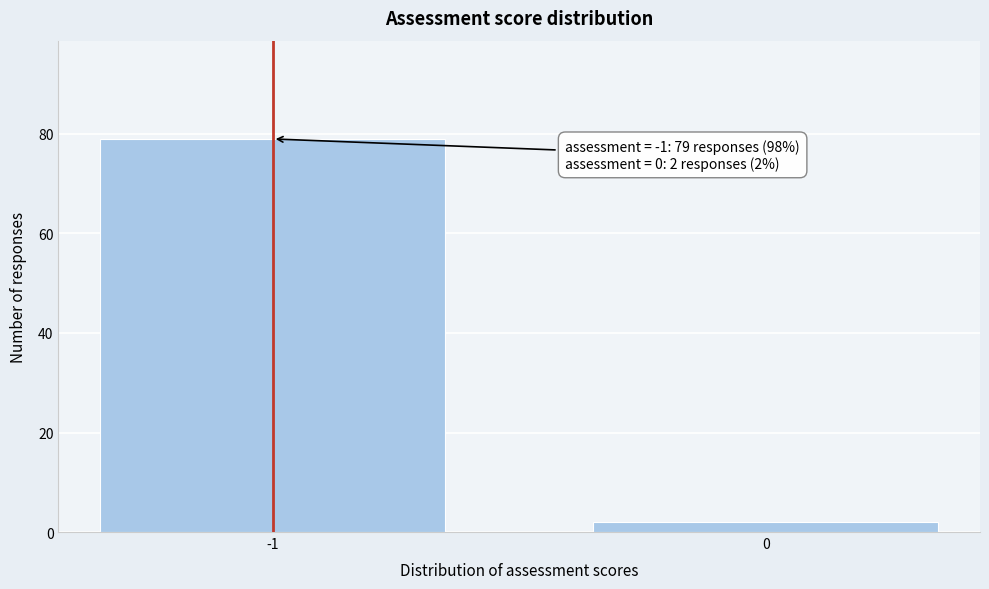

Reading left to right, extract all data points from this chart.

-1=79	0=2